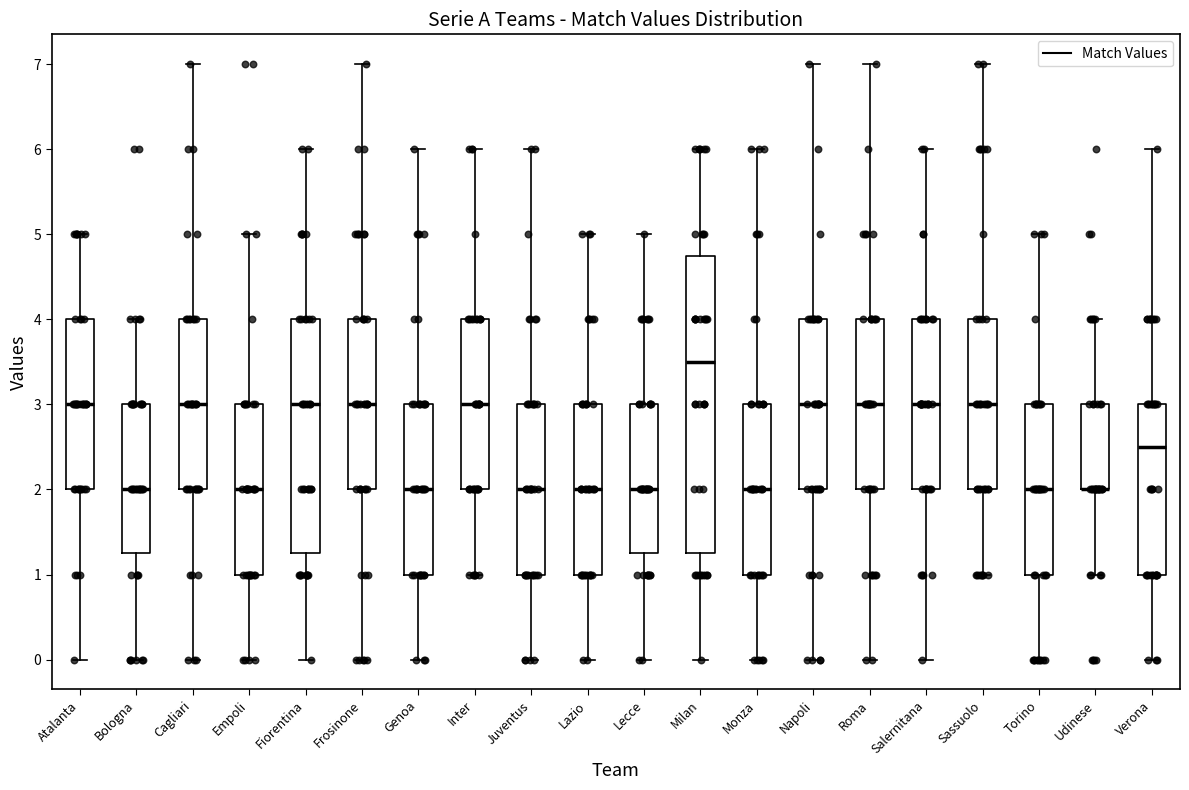

Comparing the boxes themselves (not the whiskers), which one is the tallest?

Milan